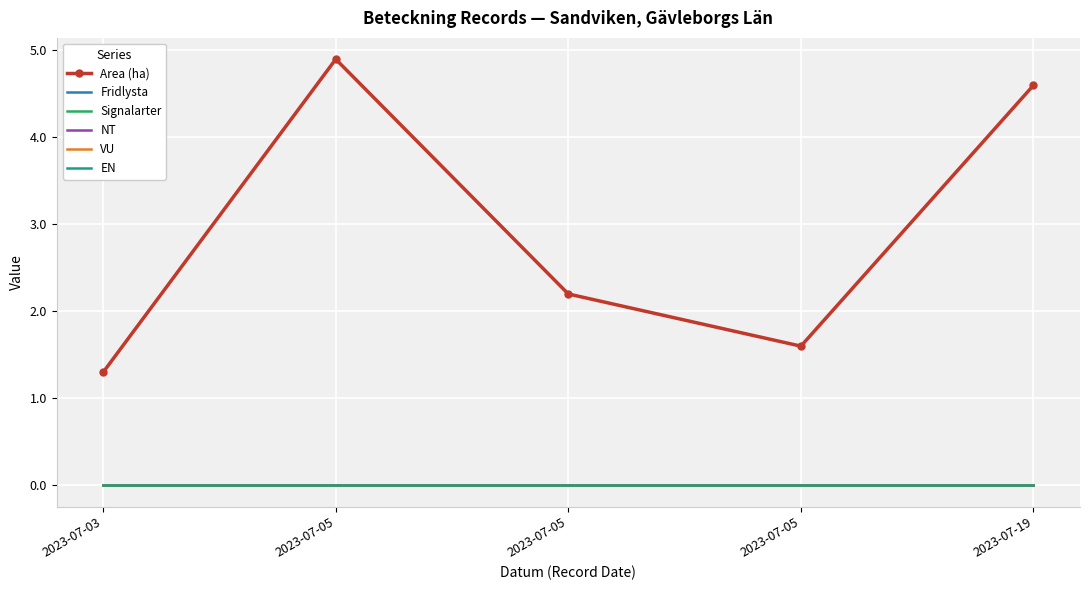

Reading left to right, list all the values displayed in this chart.

Area (ha): 1.3	4.9	2.2	1.6	4.6
Fridlysta: 0.0	0.0	0.0	0.0	0.0
Signalarter: 0.0	0.0	0.0	0.0	0.0
NT: 0.0	0.0	0.0	0.0	0.0
VU: 0.0	0.0	0.0	0.0	0.0
EN: 0.0	0.0	0.0	0.0	0.0